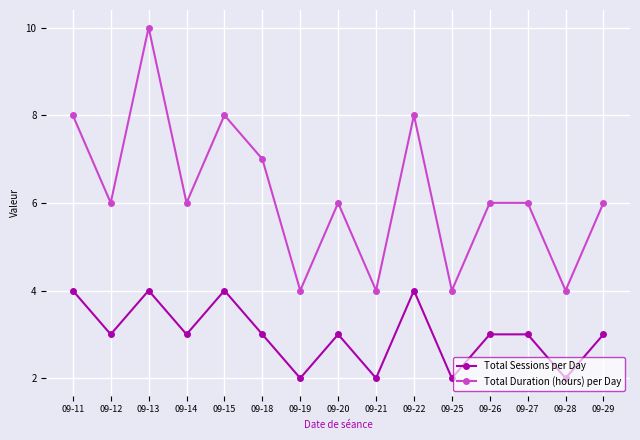

What is the difference between the Total Duration (hours) per Day values at 09-20 and 09-19?

2